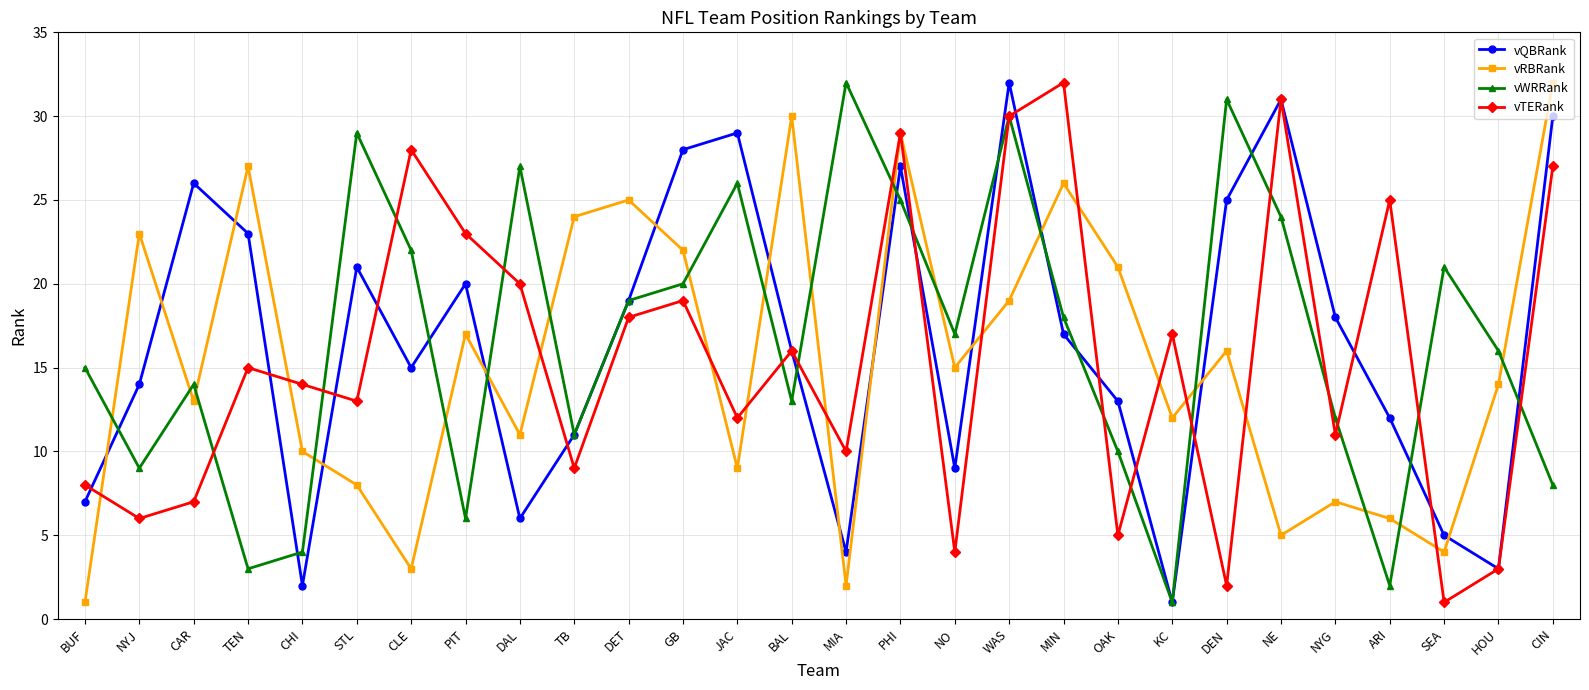

Does the chart have visible grid lines?

Yes